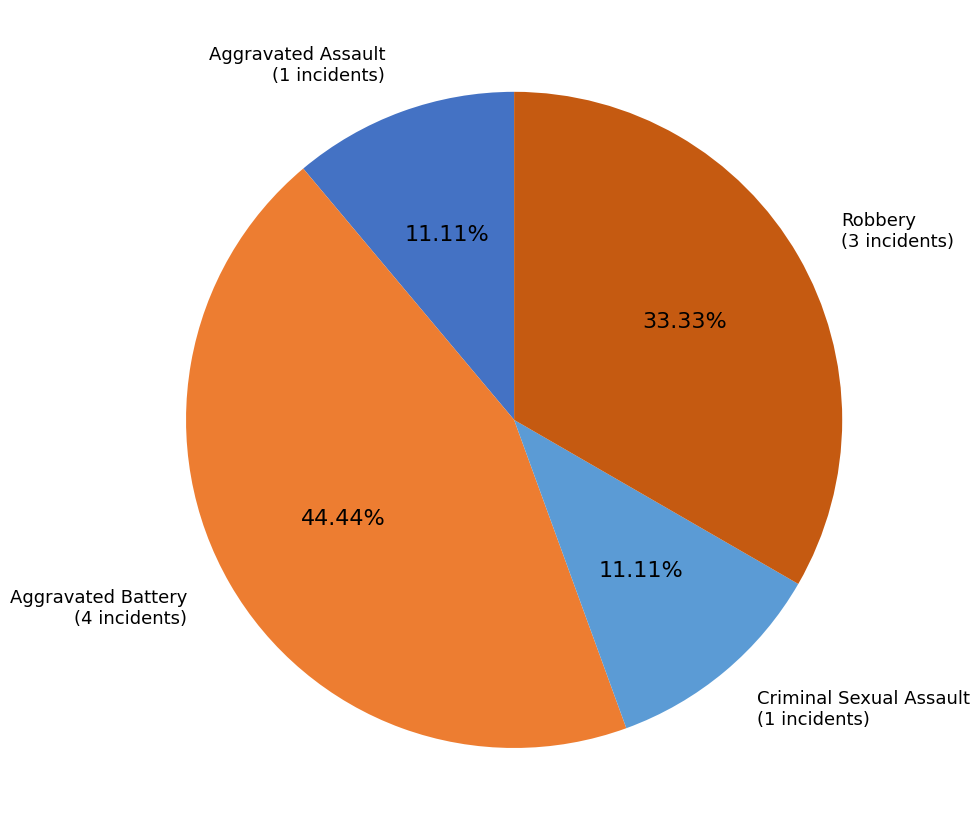

What percentage is the Aggravated Assault slice, to the nearest percent?

11%